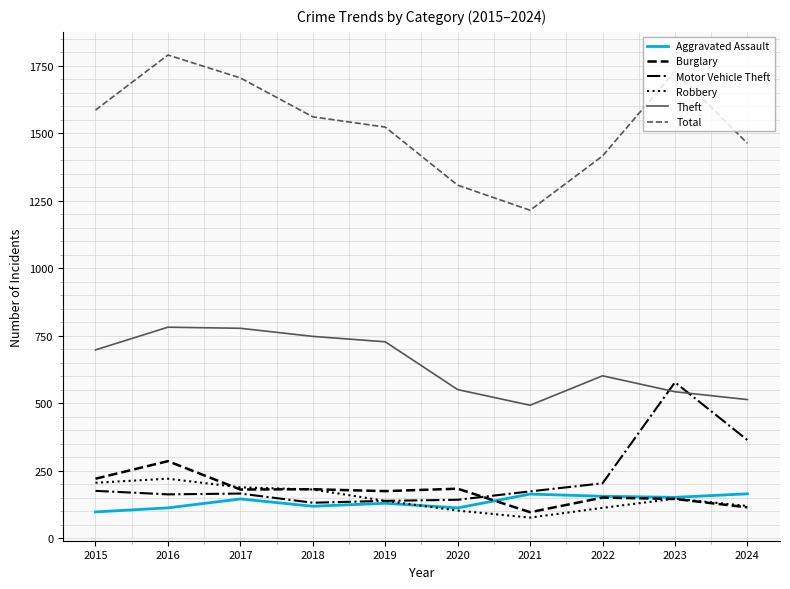

Which category has the highest value in the Motor Vehicle Theft series?

2023